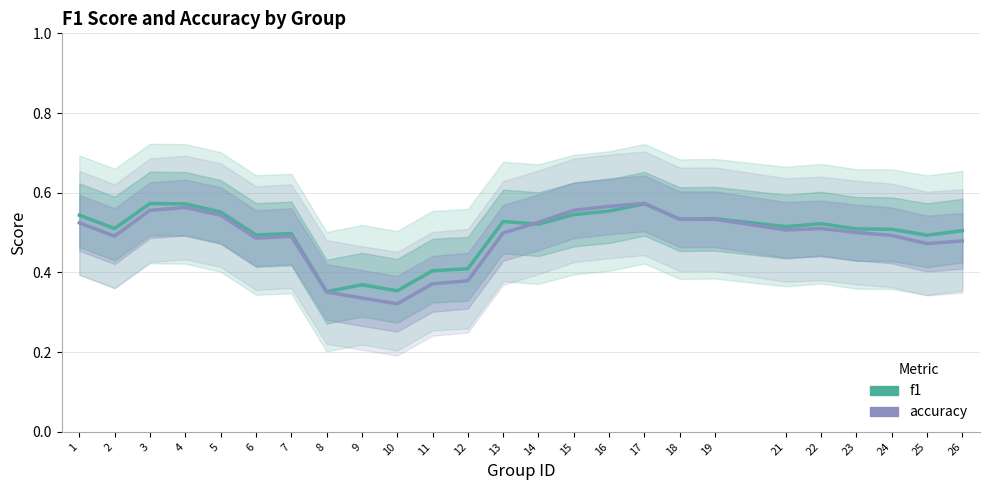

Which category has the highest value across all series?

17